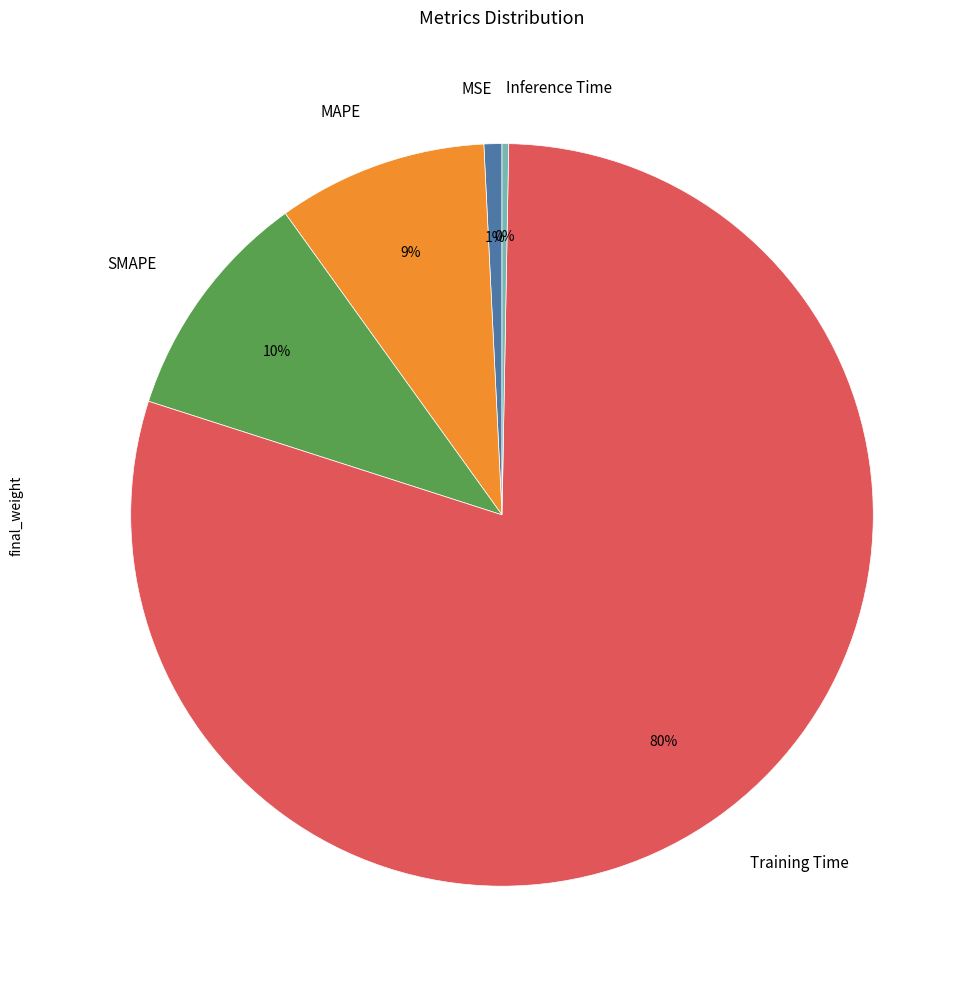

Is it true that MAPE is 9% of the pie?

True